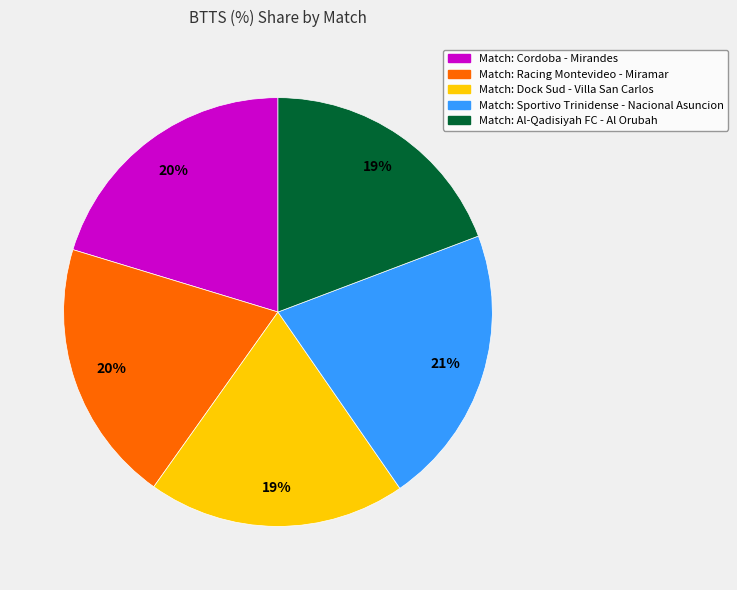

To the nearest percent, what is the difference between the largest and smallest slice percentages?

2%